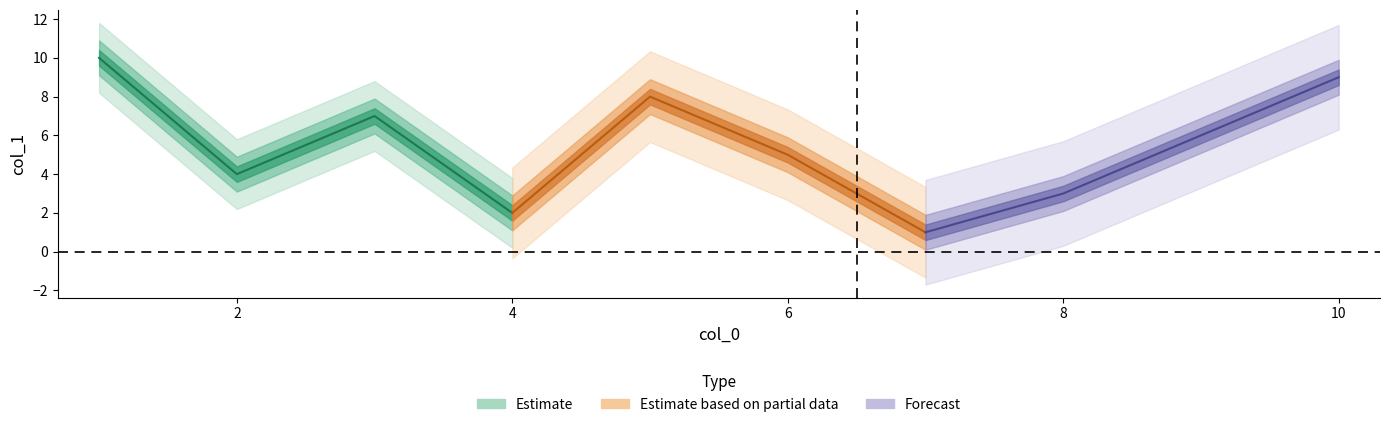

What is the ratio of the value at 9 to the value at 6?

1.2